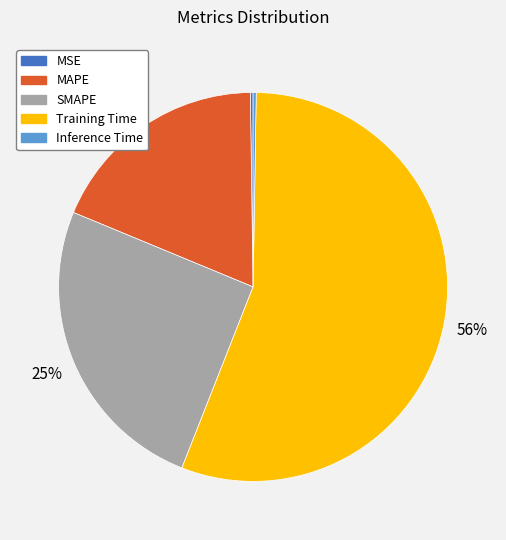

Do MAPE and SMAPE together represent more than half of the pie?

No